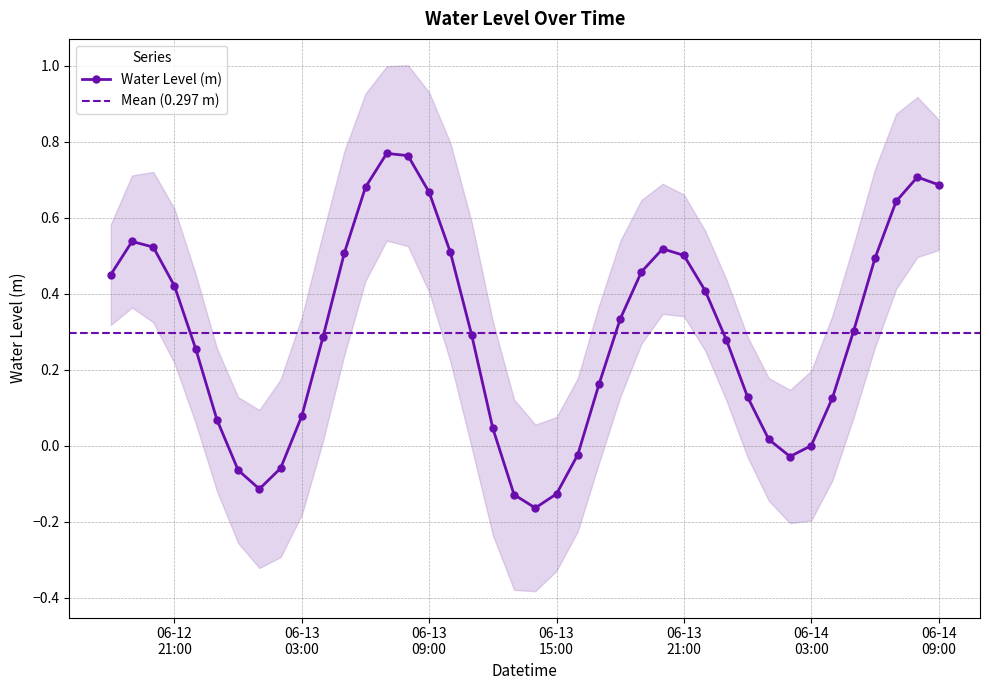

Reading left to right, list all the values displayed in this chart.

0.5	0.5	0.5	0.4	0.3	0.1	-0.1	-0.1	-0.1	0.1	0.3	0.5	0.7	0.8	0.8	0.7	0.5	0.3	0.0	-0.1	-0.2	-0.1	-0.0	0.2	0.3	0.5	0.5	0.5	0.4	0.3	0.1	0.0	-0.0	0.0	0.1	0.3	0.5	0.6	0.7	0.7